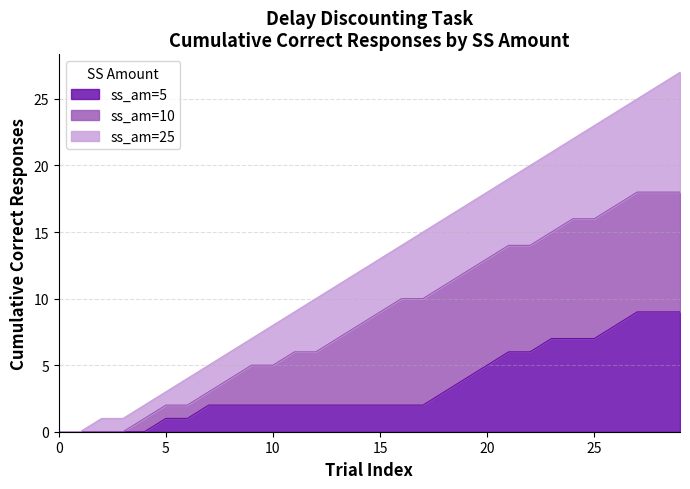

Count the <50% values in the range 0 to 1.

15